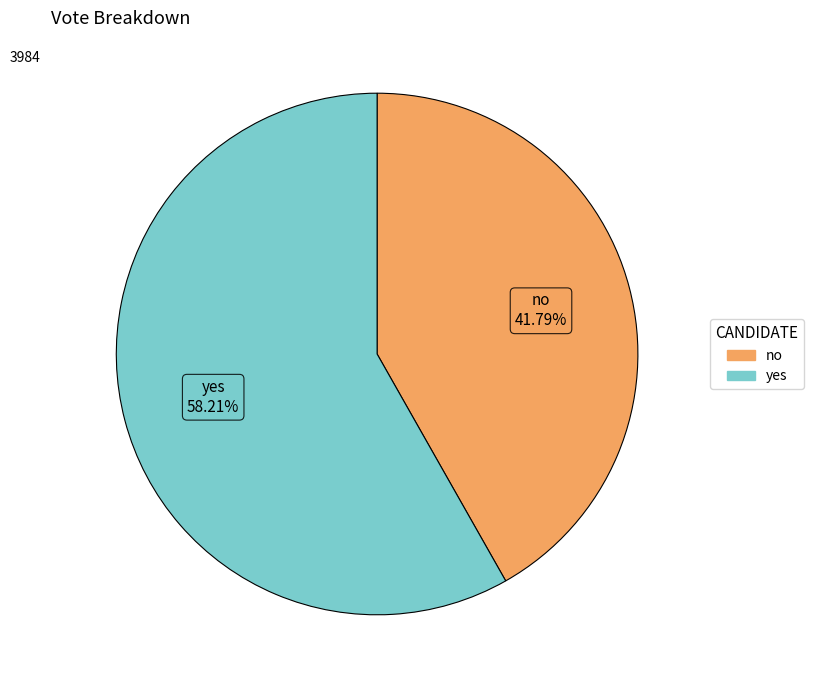

What percentage is NOT represented by yes?

41.8%